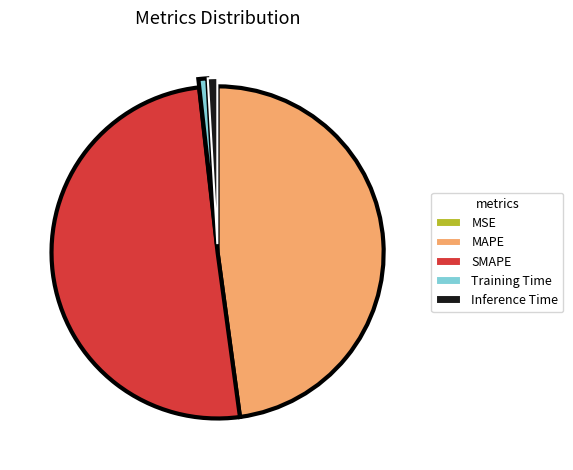

Is Inference Time the majority of the pie?

No